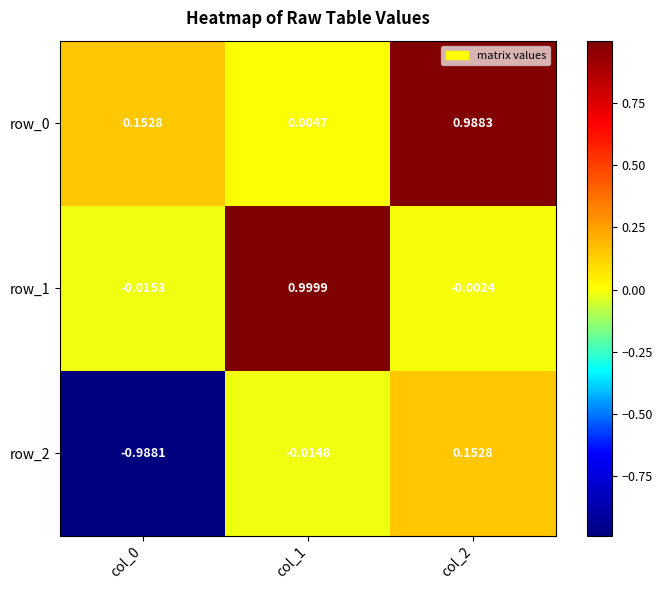

Which category has the highest value across all series?

col_1